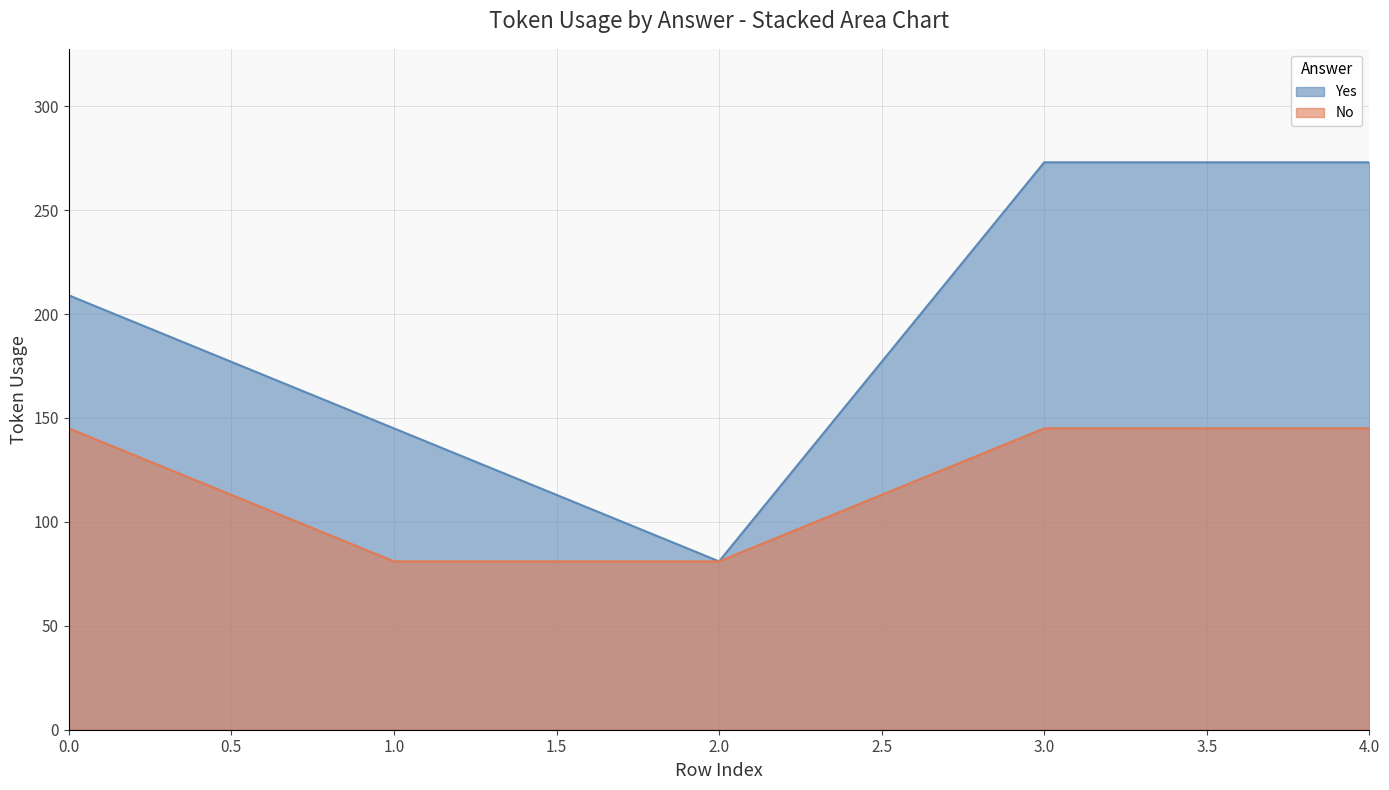

What is the value of the No point at the 4th from the left?

145